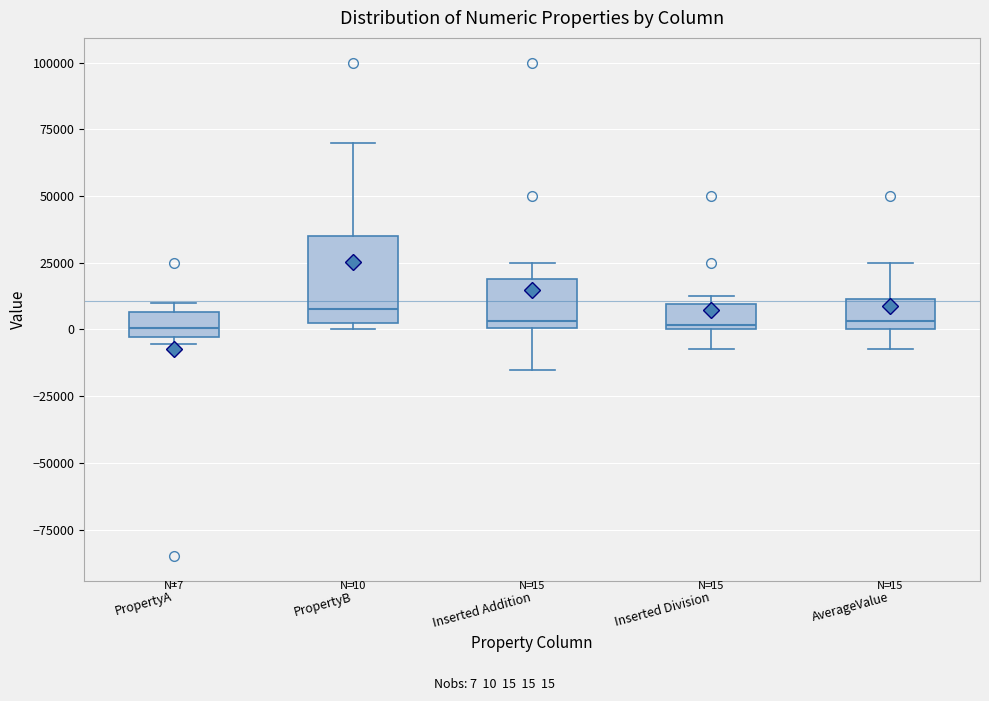

Which box is the tallest, from its lower edge to its upper edge?

PropertyB